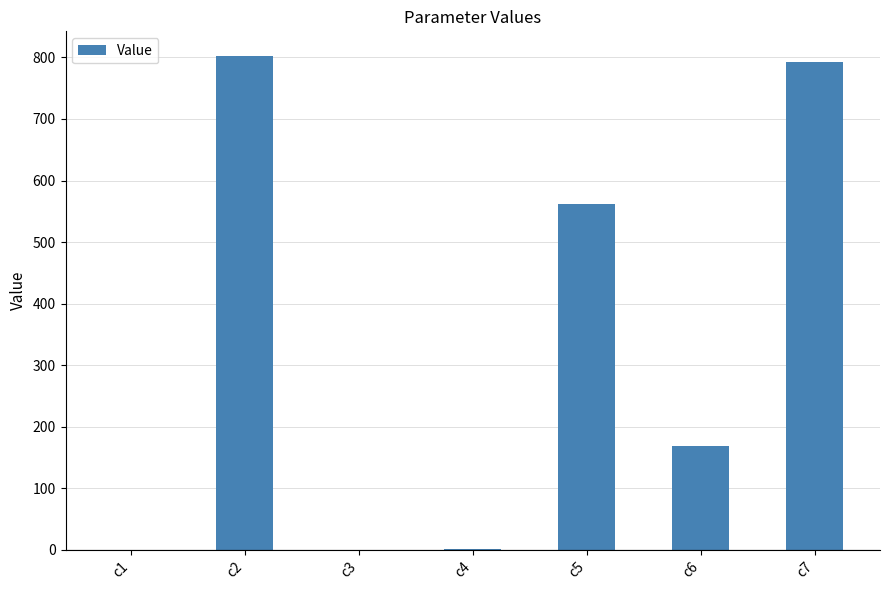

At which label does the data first exceed 168?

c2